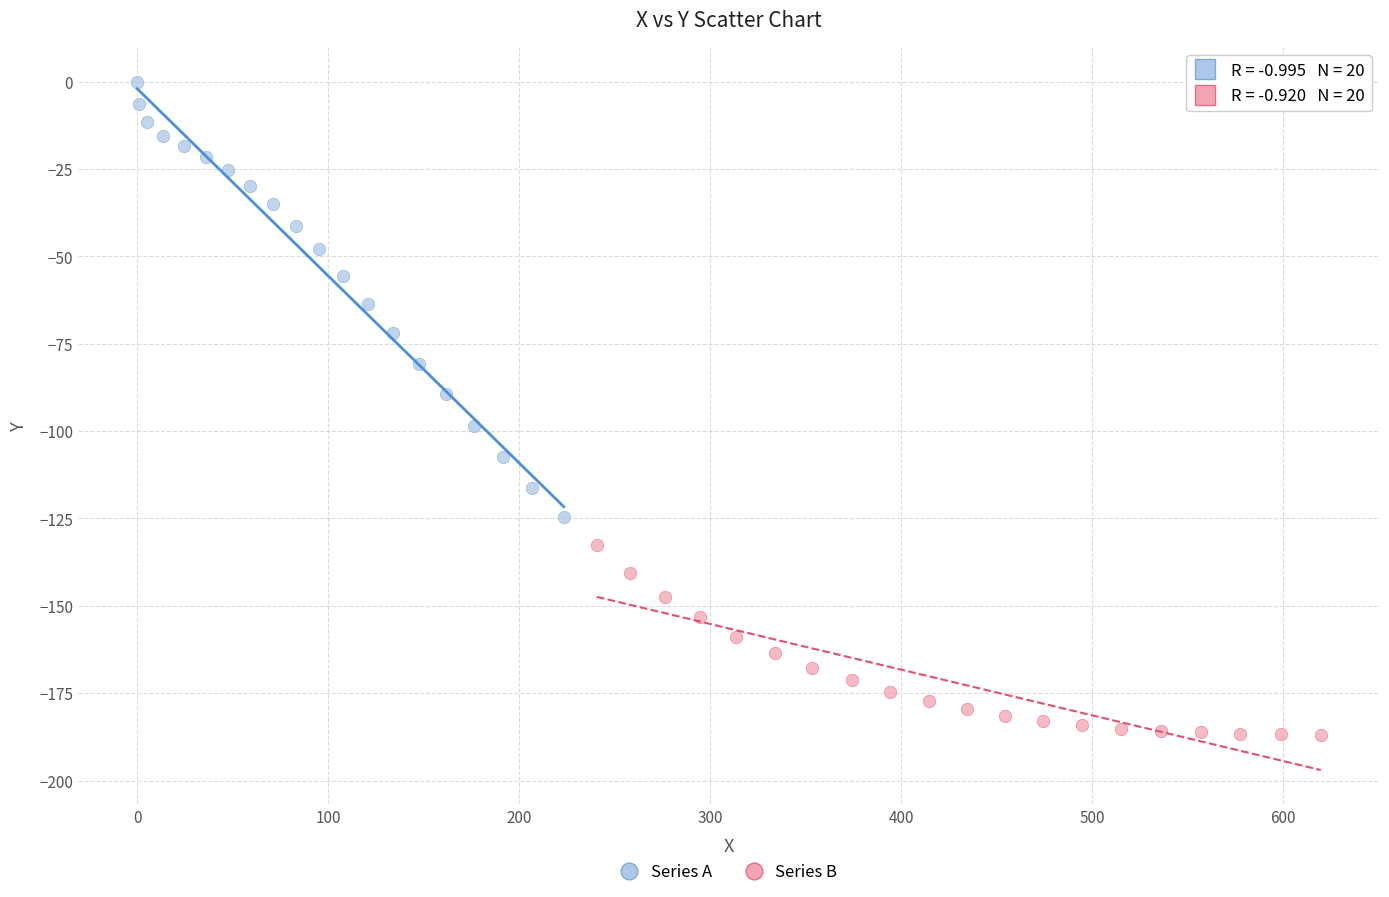

Which series contains the lowest Y value?

Series B